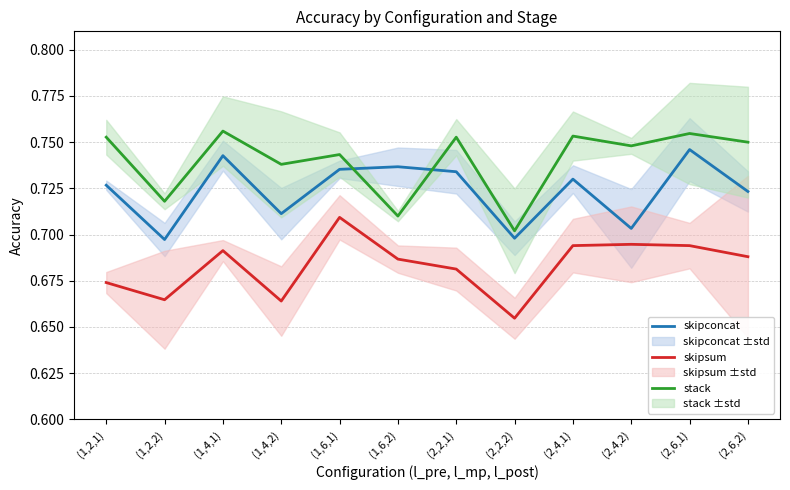

What is the greatest value displayed?

0.8